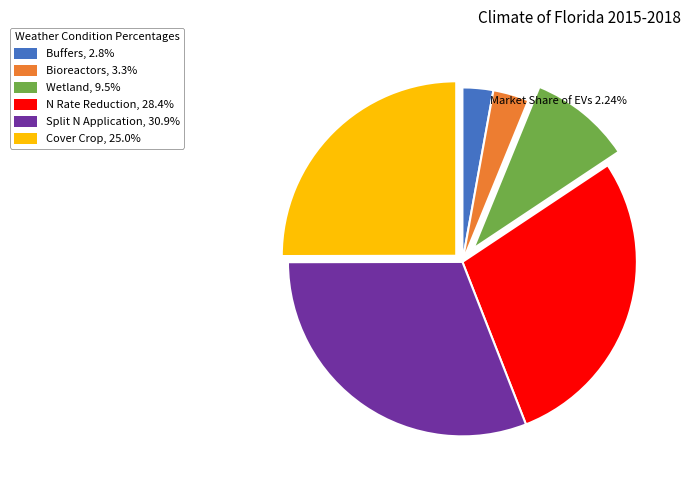

Does Wetland, 9.5% account for over 50% of the chart?

No